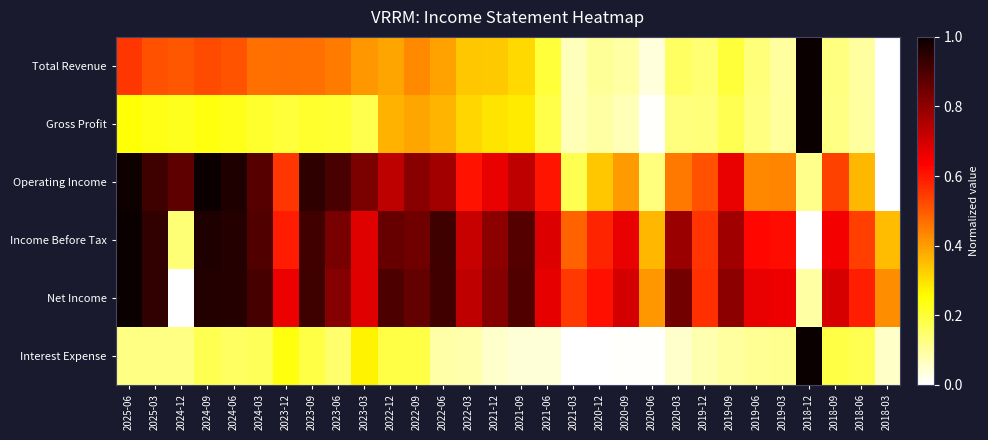

Count the number of categories in the chart.

30